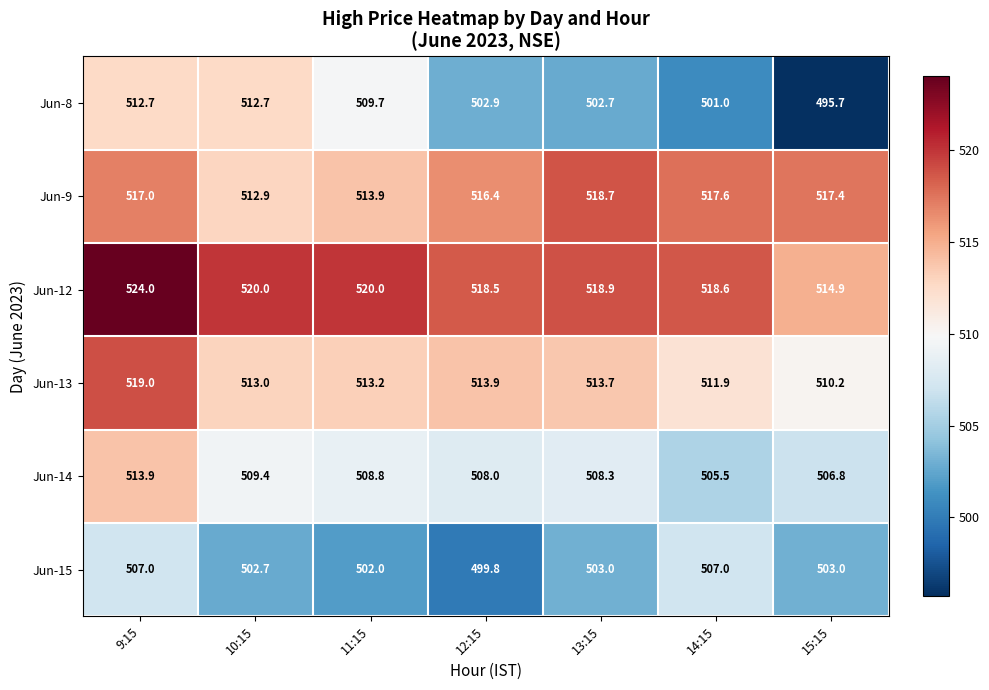

What is the minimum value shown in the chart?

495.7